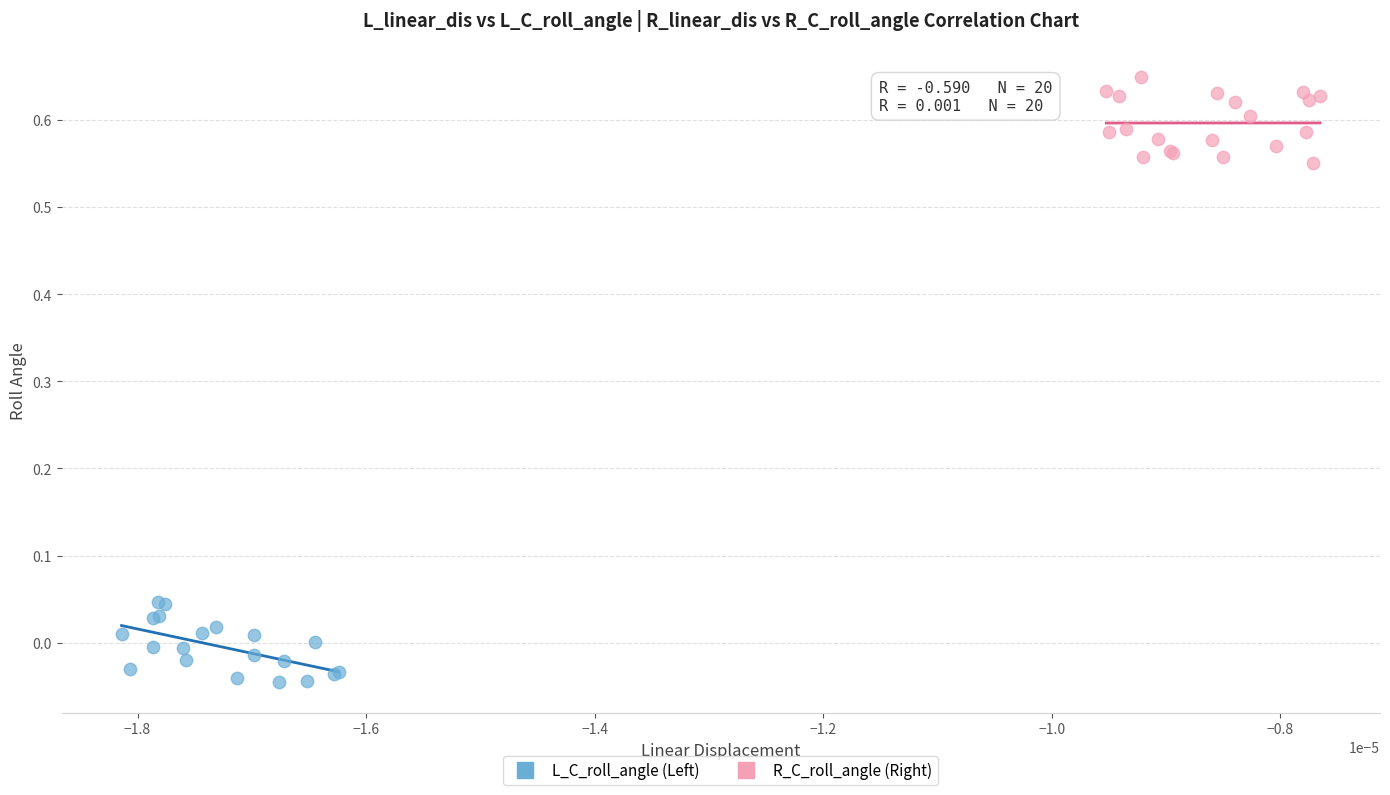

What are all the series names shown in the legend?

L_C_roll_angle (Left), R_C_roll_angle (Right)